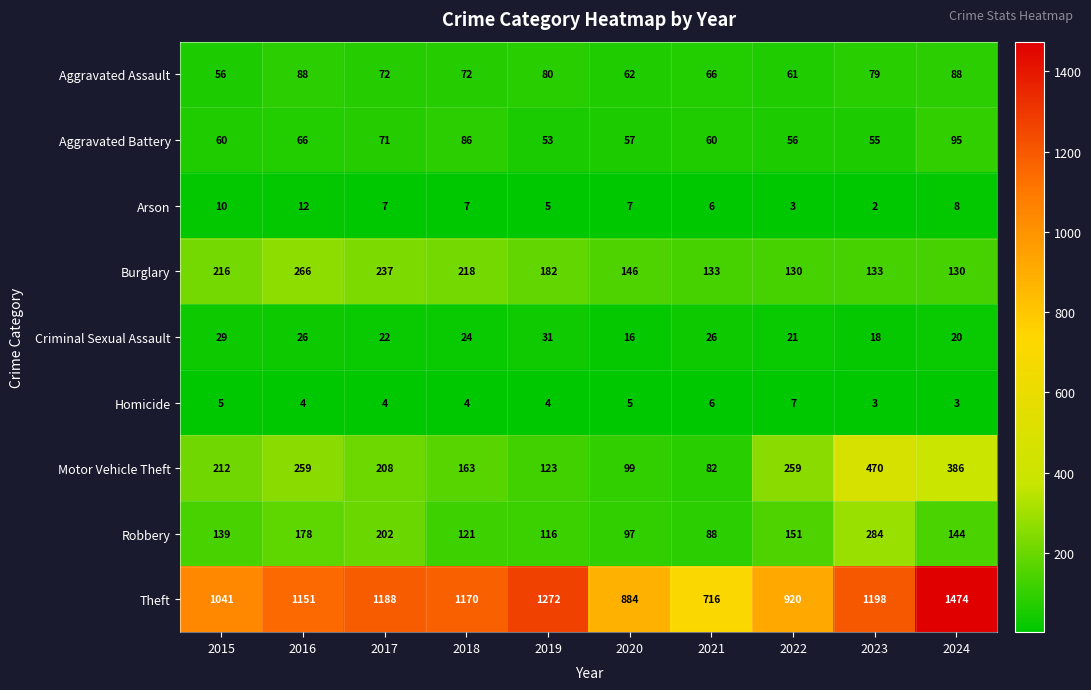

What is the difference between the maximum and minimum values in the Robbery series?

196